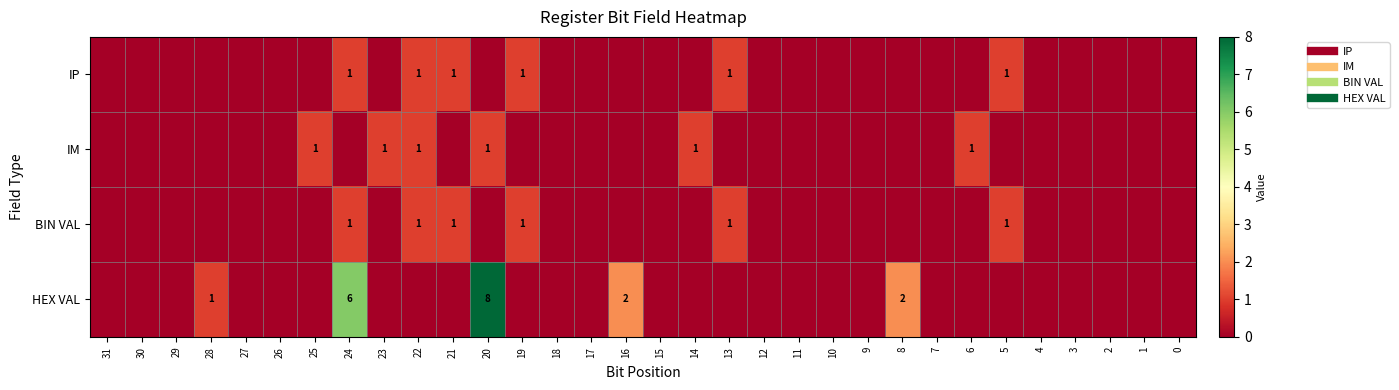

How many data points does each series have?

32